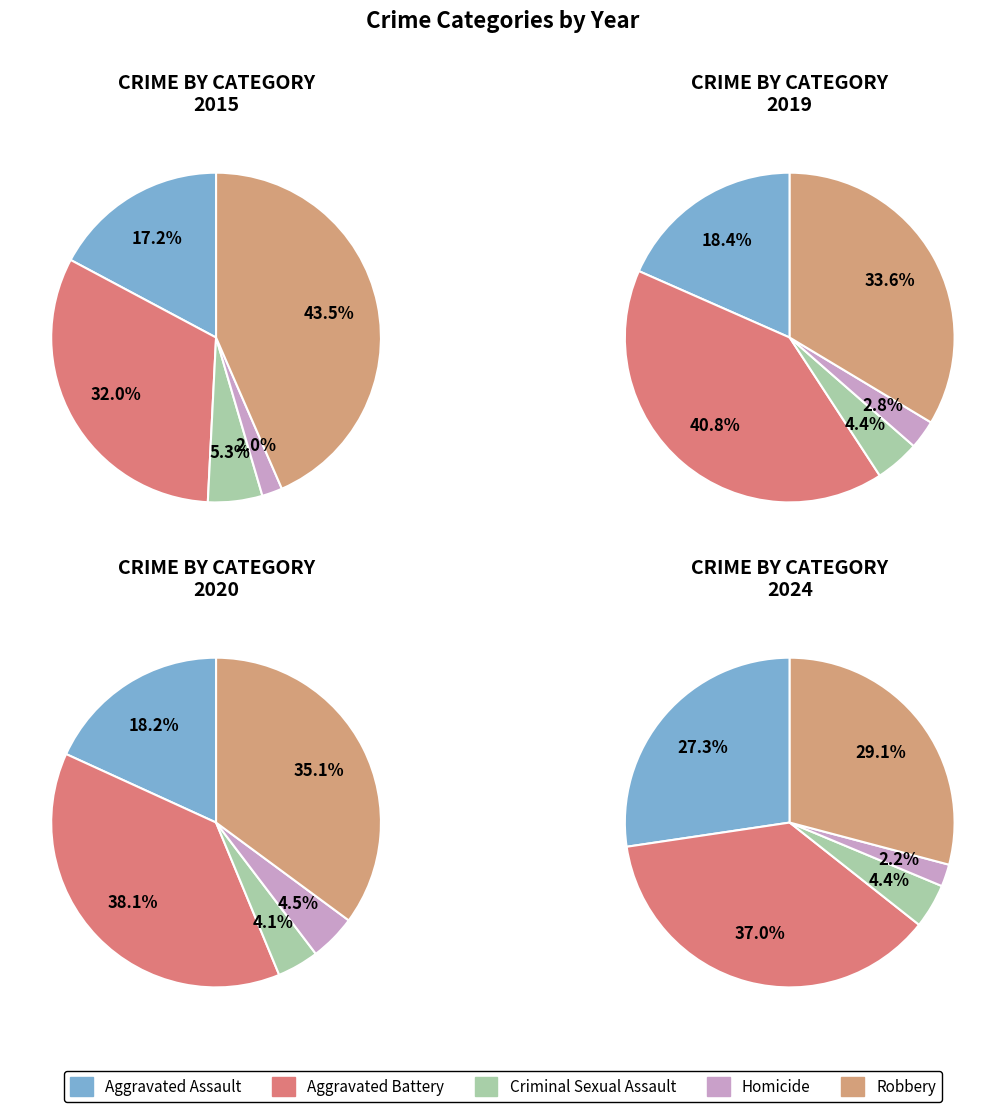

Do 2 and 3 together represent more than half of the pie?

No